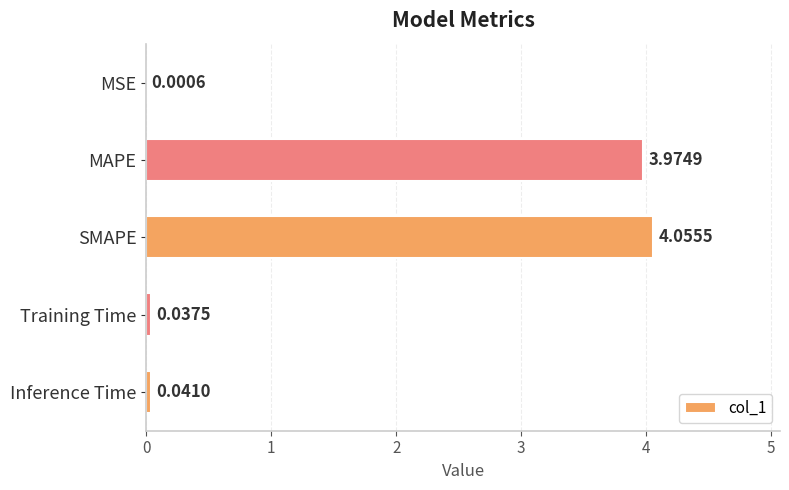

Between MSE and Training Time, which is larger?

Training Time